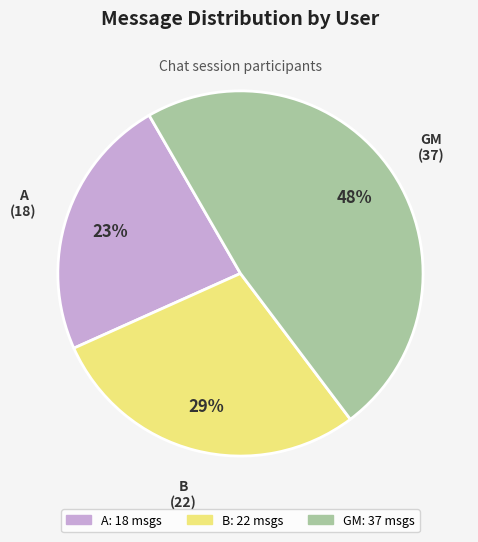

Is there any slice that represents more than half of the pie?

No